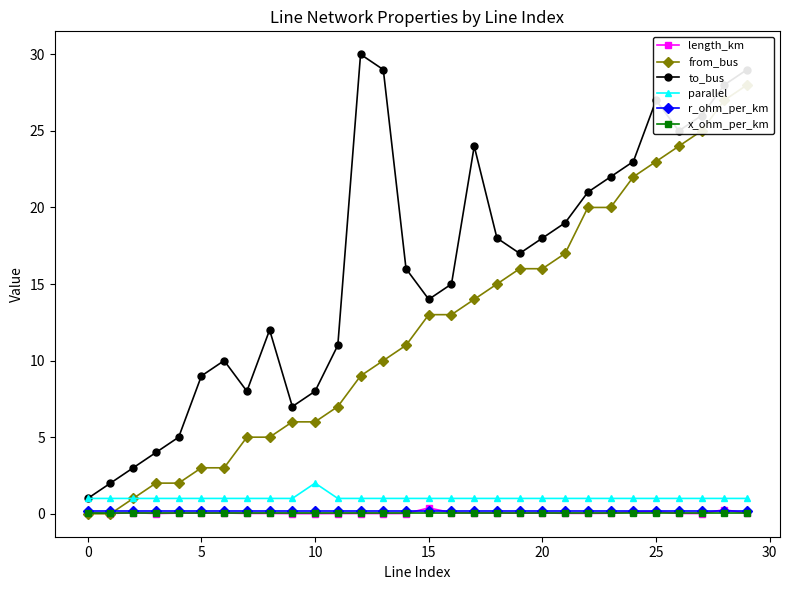

What is the difference between the maximum and minimum values in the length_km series?

0.4